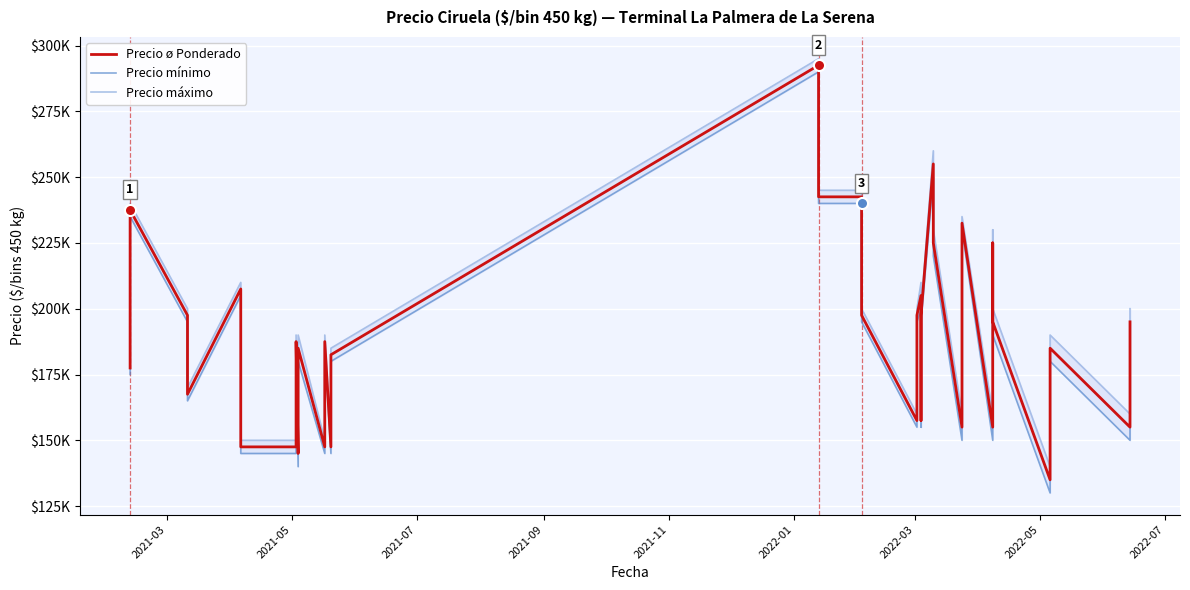

Count the number of data series in this chart.

3